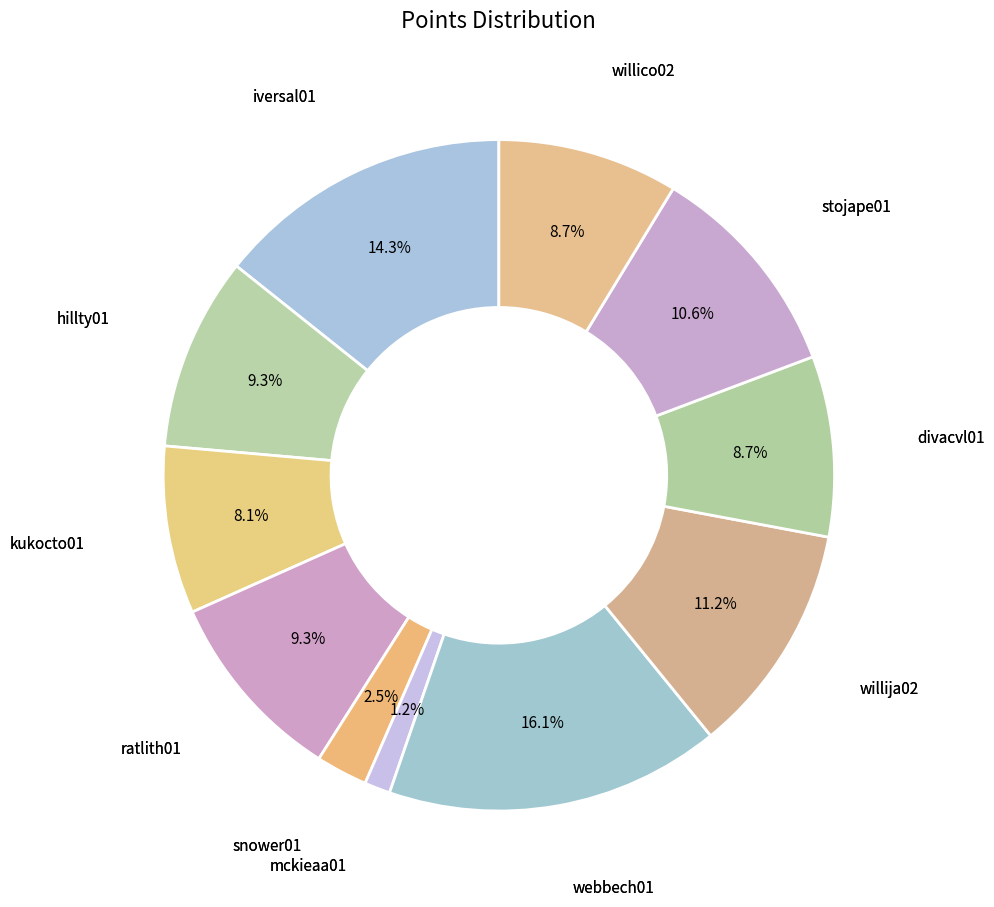

Does kukocto01 represent more than half of the total?

No